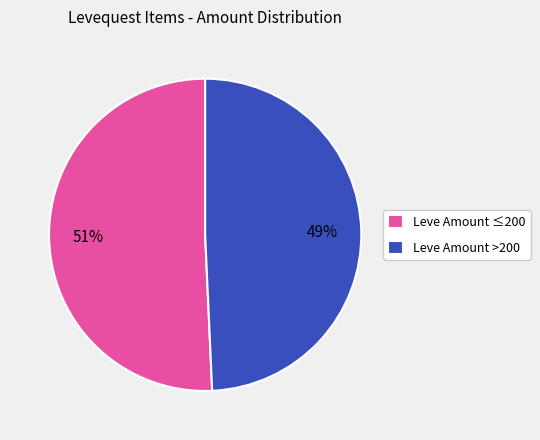

How many segments does this pie chart have?

2